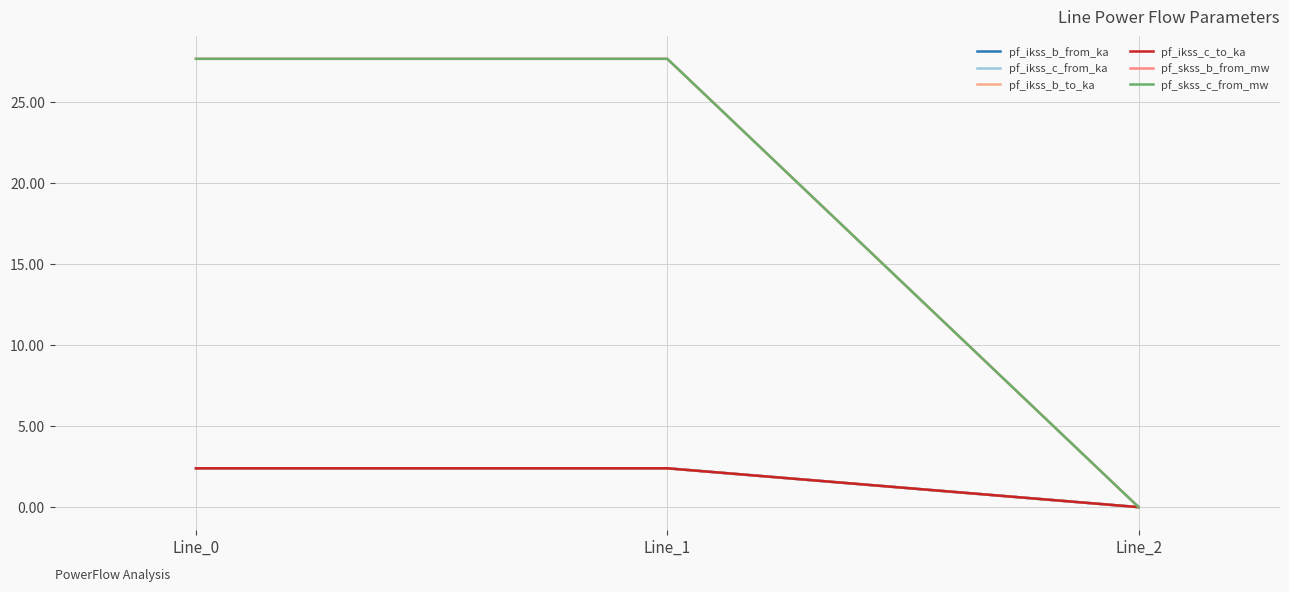

Is this an area chart (filled region under the line)?

No